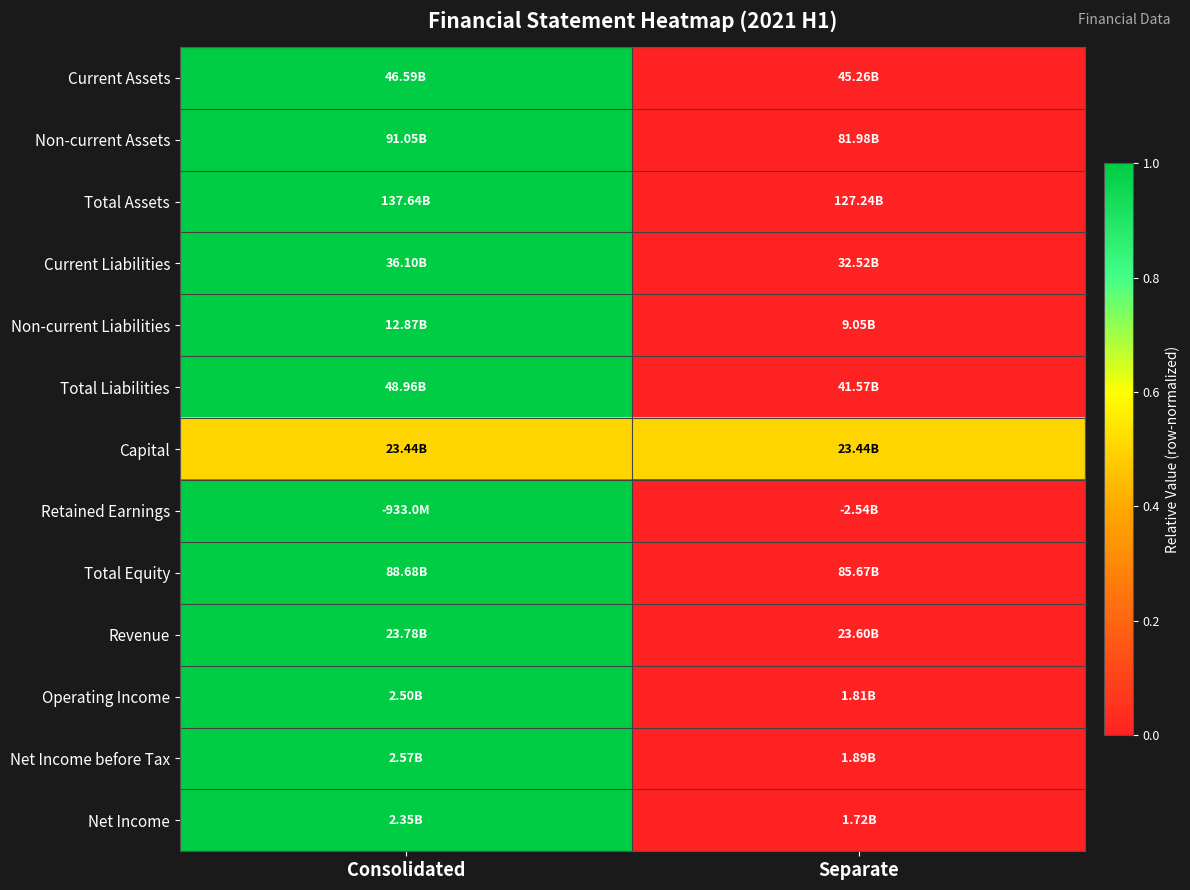

At which category is the sum across all series the highest?

Consolidated